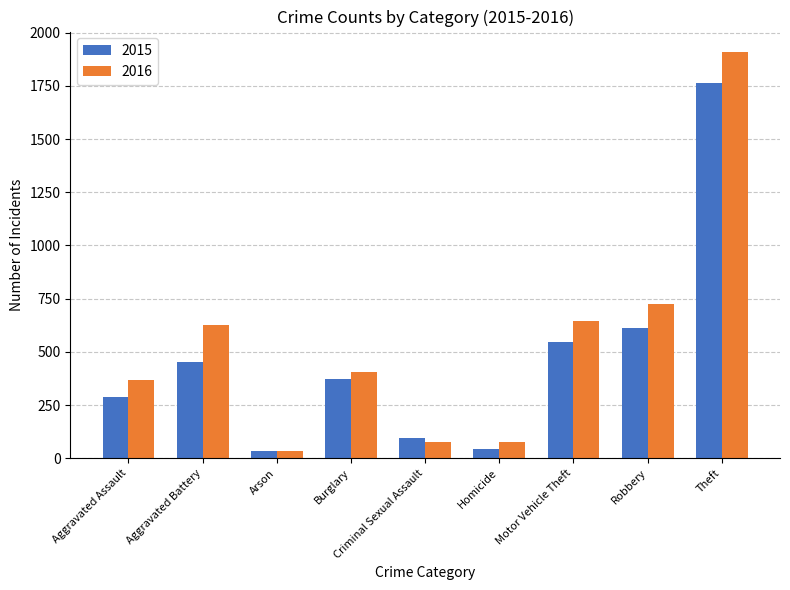

How many values in the 2016 series are below 407?

4